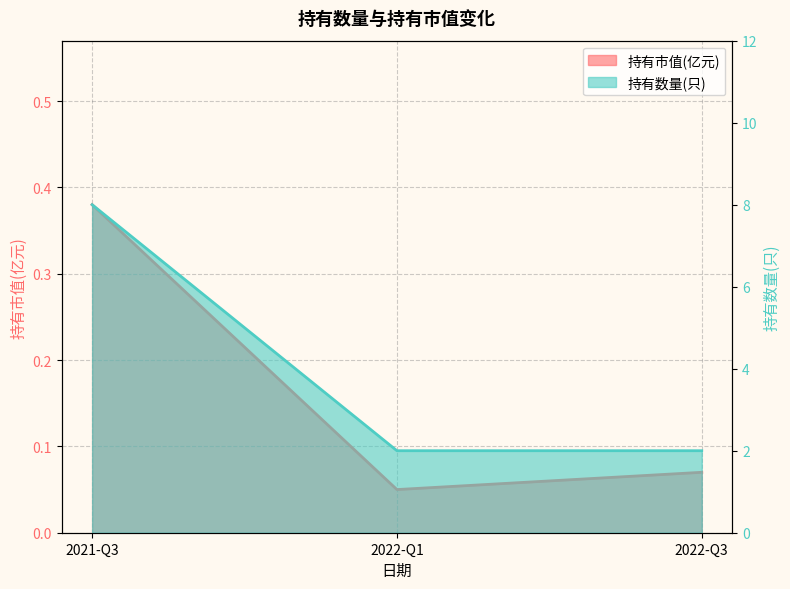

At which category does the chart reach its minimum across all series?

2022-Q1